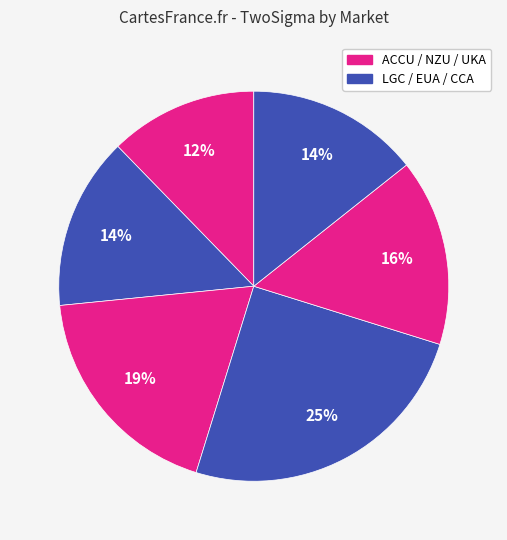

To the nearest percent, what is the average slice percentage?

17%